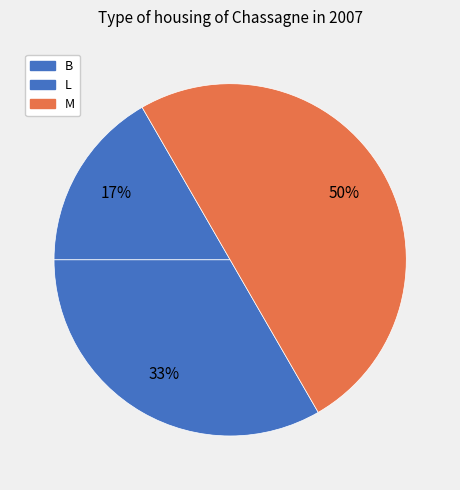

How many slices are in this pie chart?

3